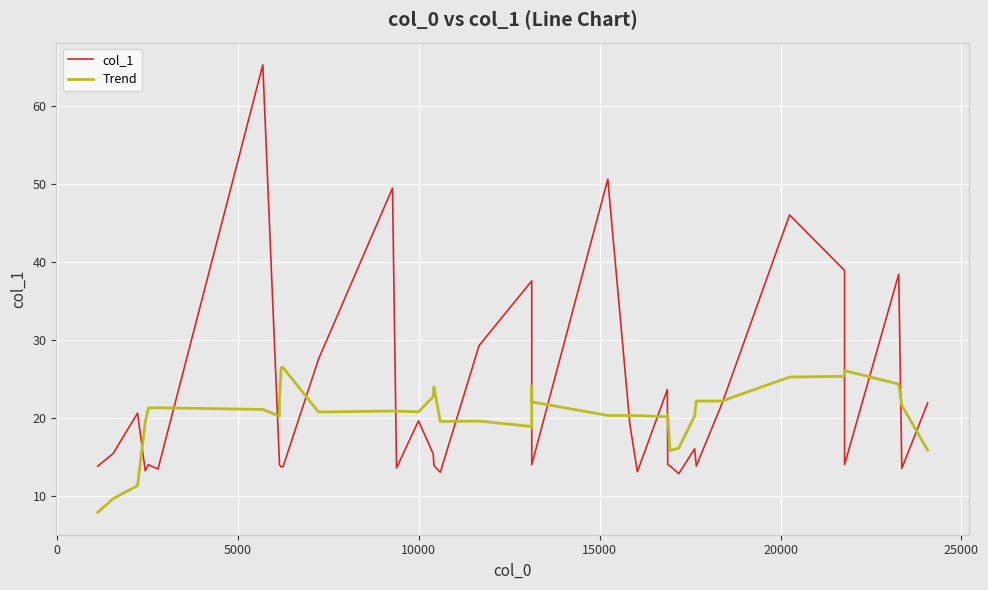

After their last crossing, which series has the higher values: Trend or col_1?

col_1